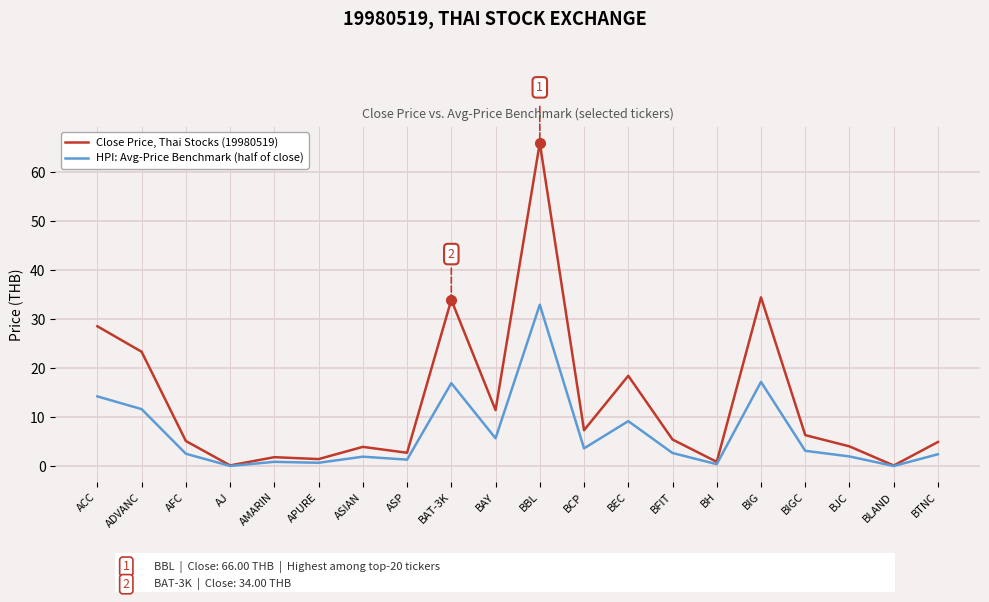

Where is the first local minimum for Close Price, Thai Stocks (19980519)?

AJ